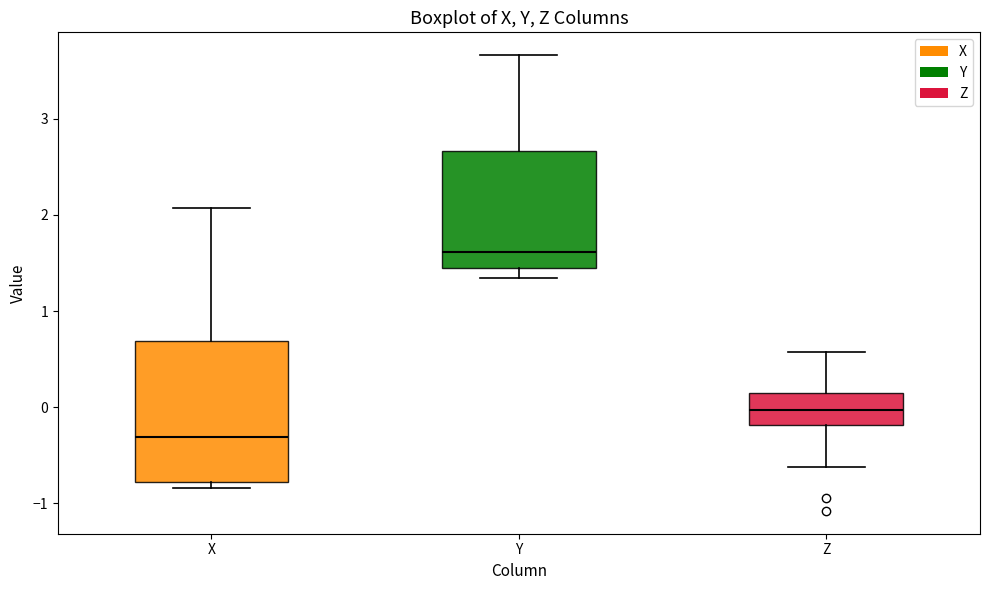

Which box is the tallest, from its lower edge to its upper edge?

X